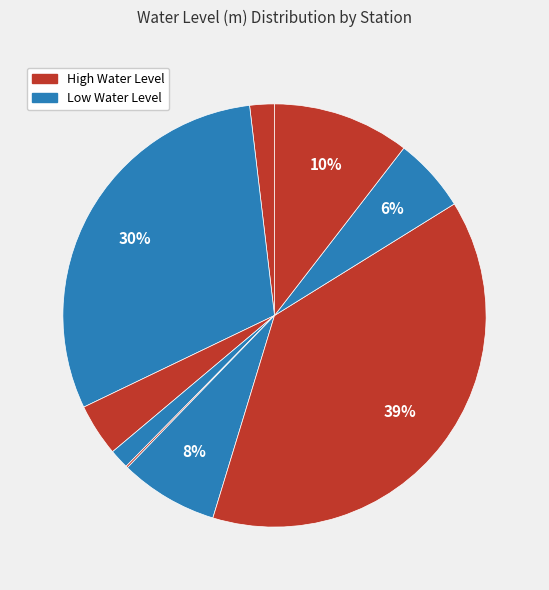

To the nearest percent, what is the difference between the largest and smallest slice percentages?

38%